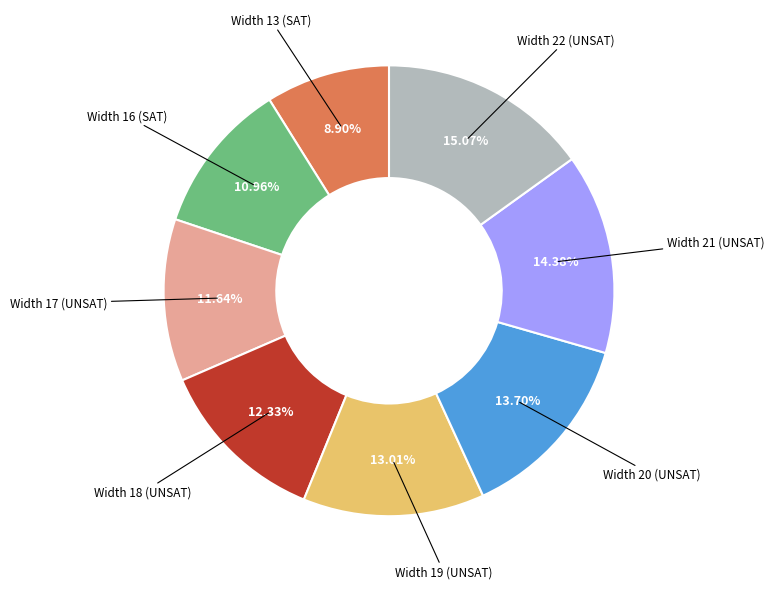

Is there a majority slice in this chart?

No